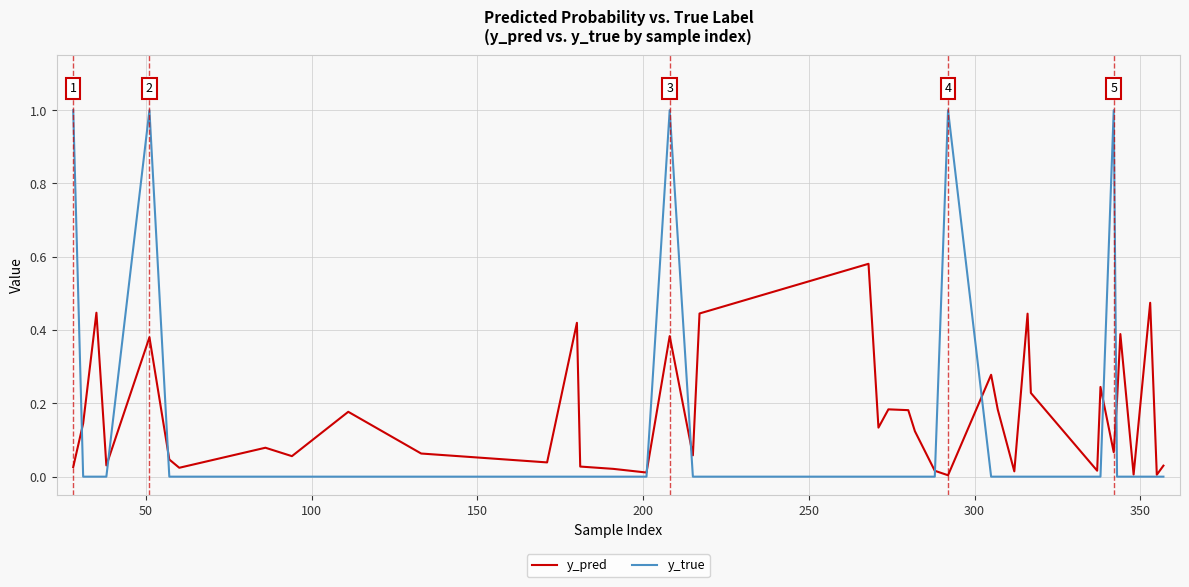

Rank the series by their maximum value, from highest to lowest.

y_true, y_pred